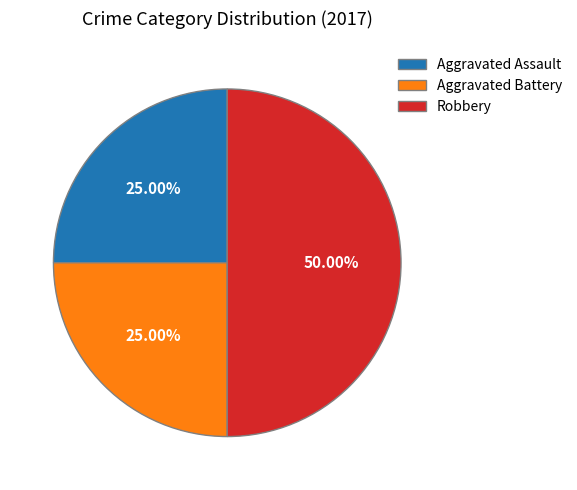

Does Aggravated Assault account for over 50% of the chart?

No